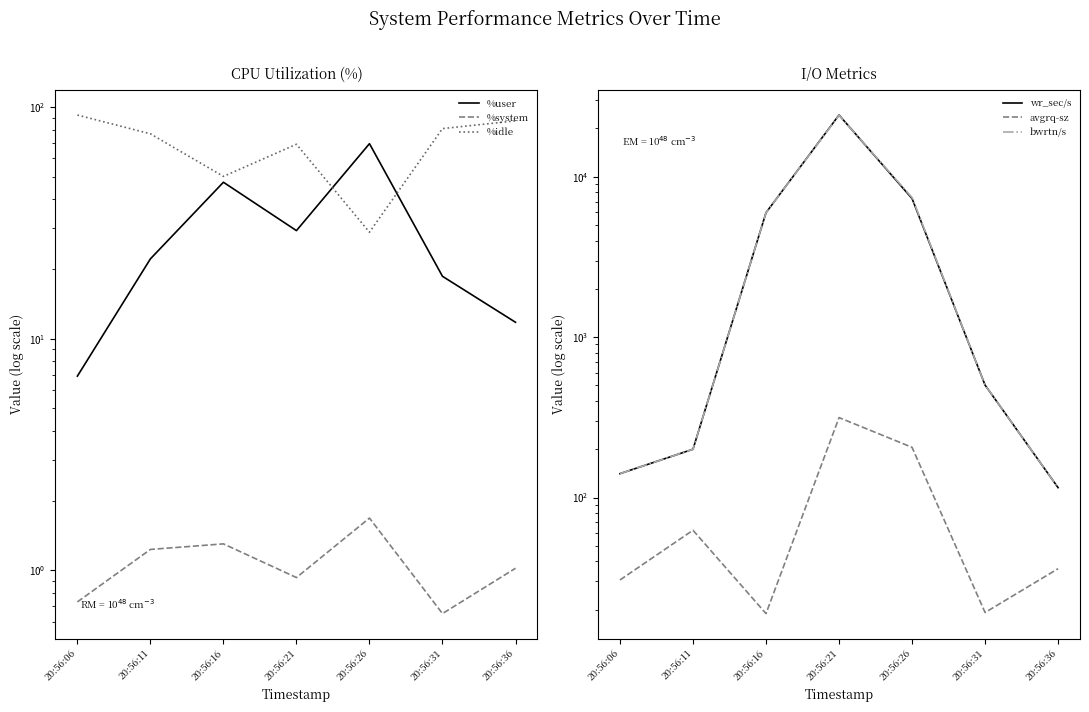

True or false: avgrq-sz has a value of 144.3 at 20:56:21.

False